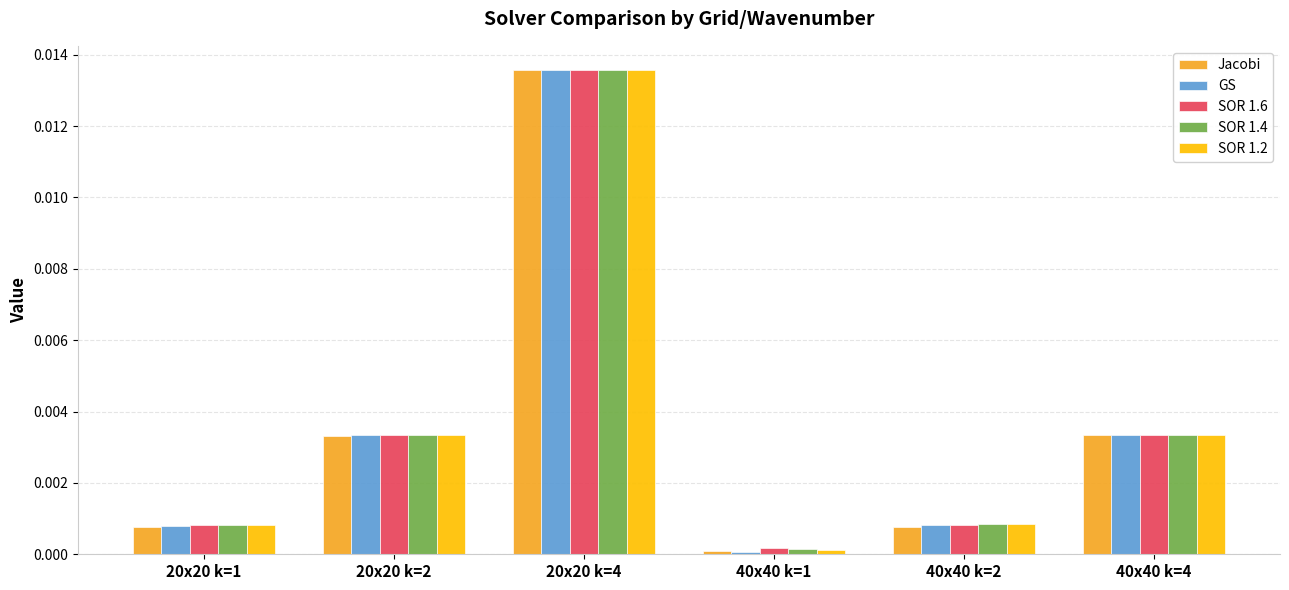

Between 20x20 k=1 and 20x20 k=4, which series saw the biggest shift?

Jacobi